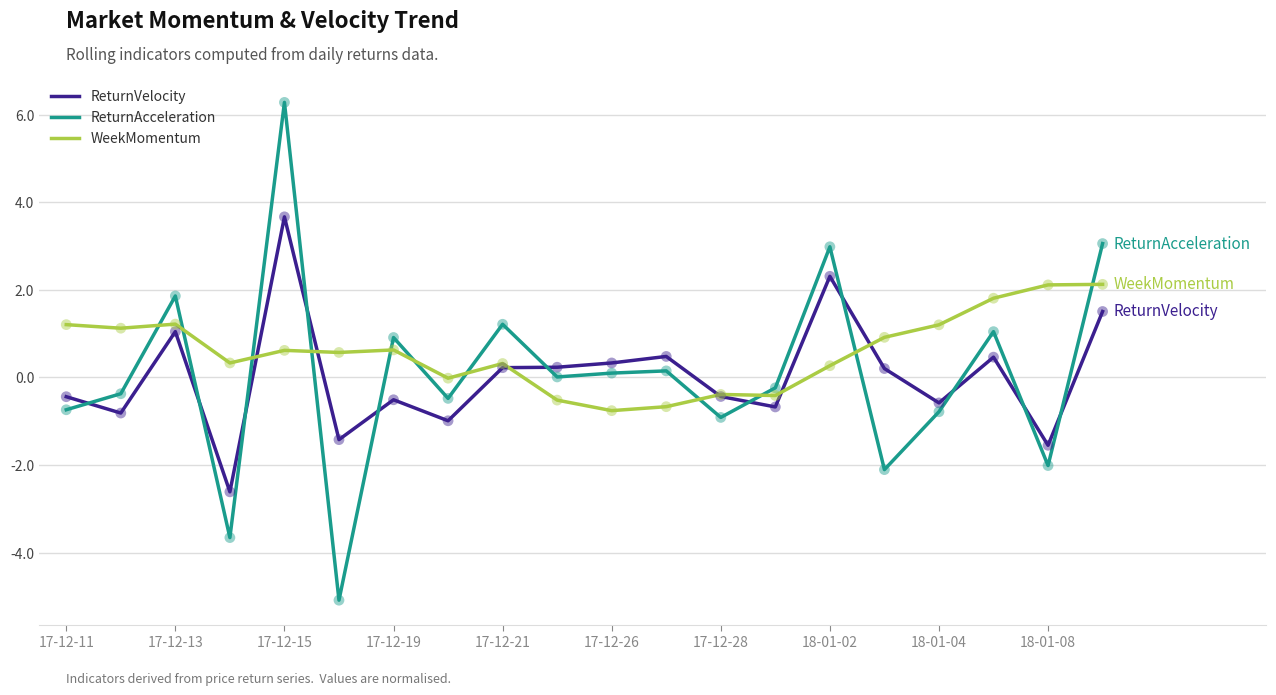

Which series has the largest range (max minus min)?

ReturnAcceleration